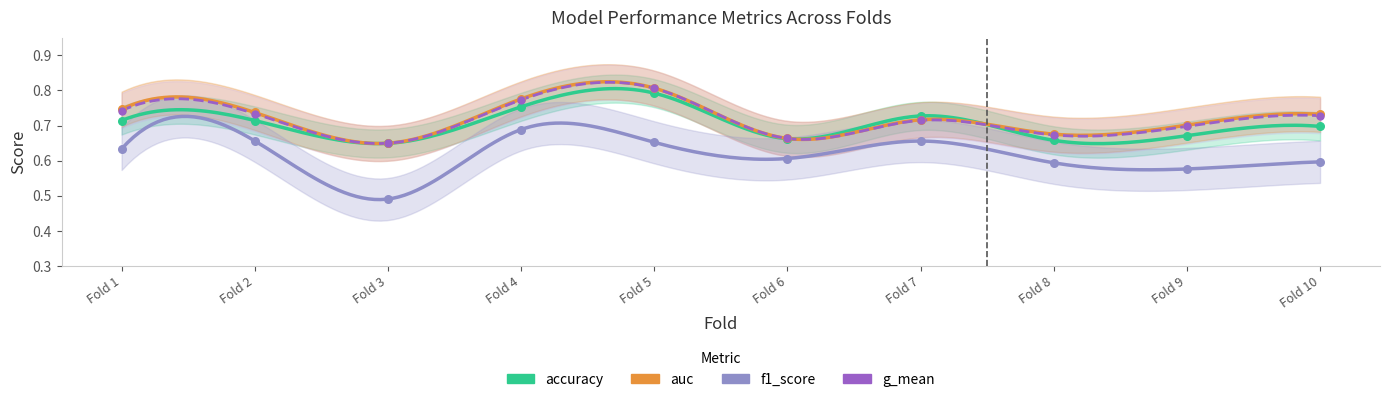

Which series contains the highest Y value?

auc